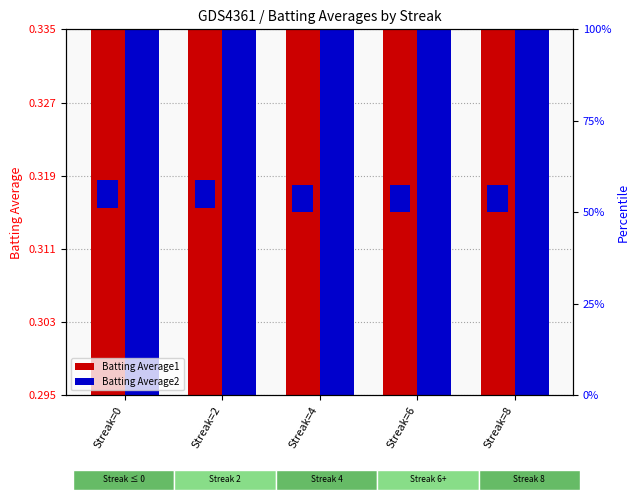

Count the Batting Average2 values in the range 0 to 1.

5